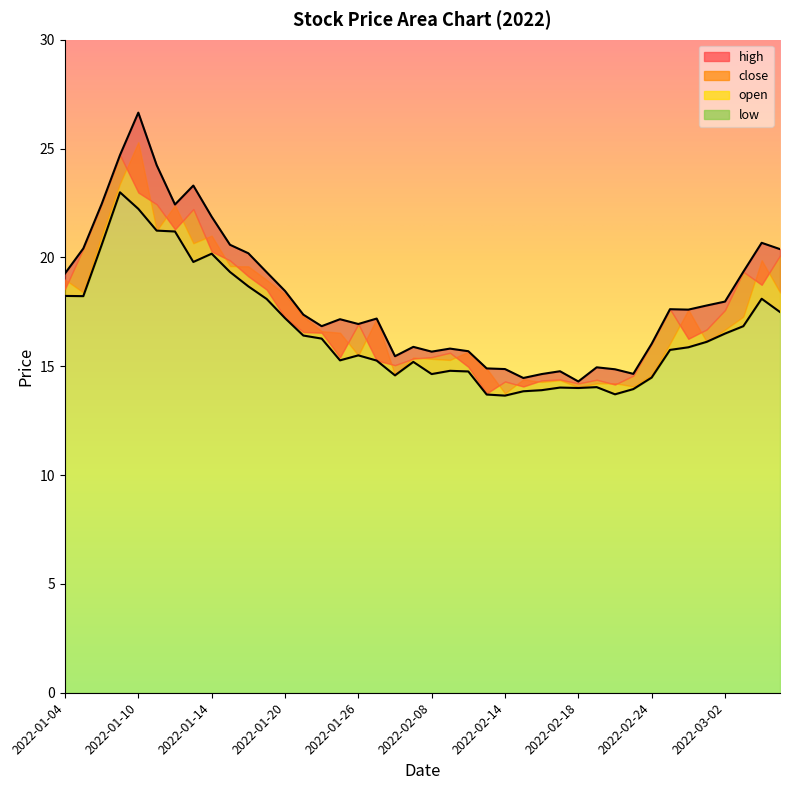

What is the spread (max minus min) of values at 2022-02-25?

1.9